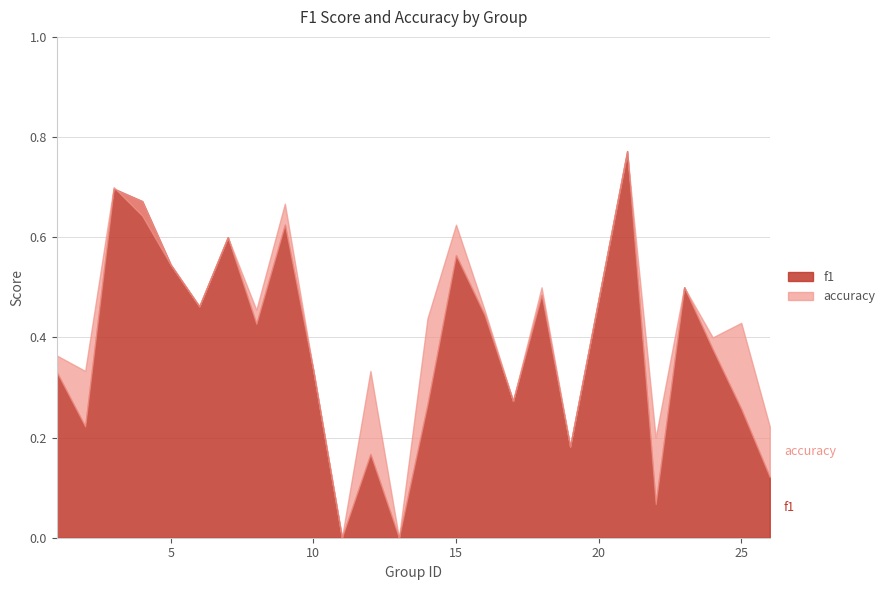

How many lines are shown in the chart?

2